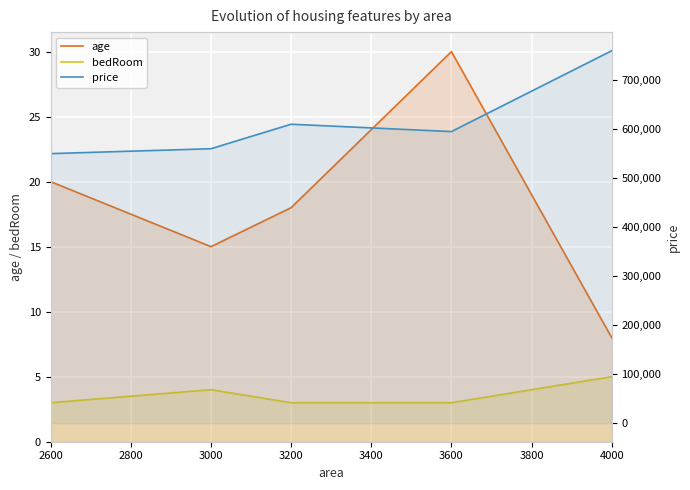

What is the minimum value shown in the chart?

3